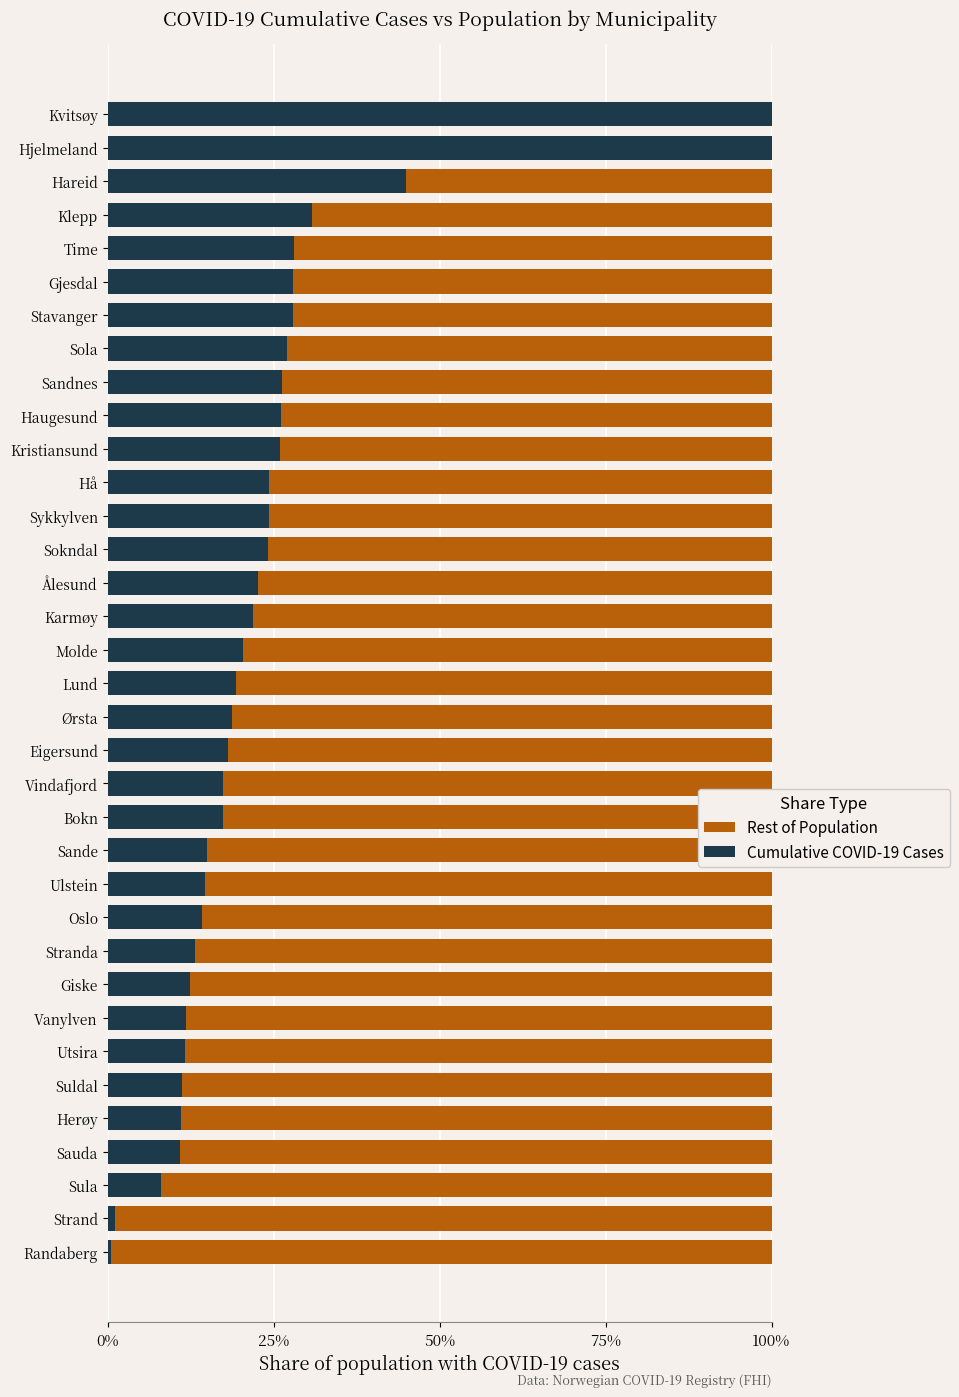

What is the difference between the Rest of Population values at Ålesund and Sauda?

11.8